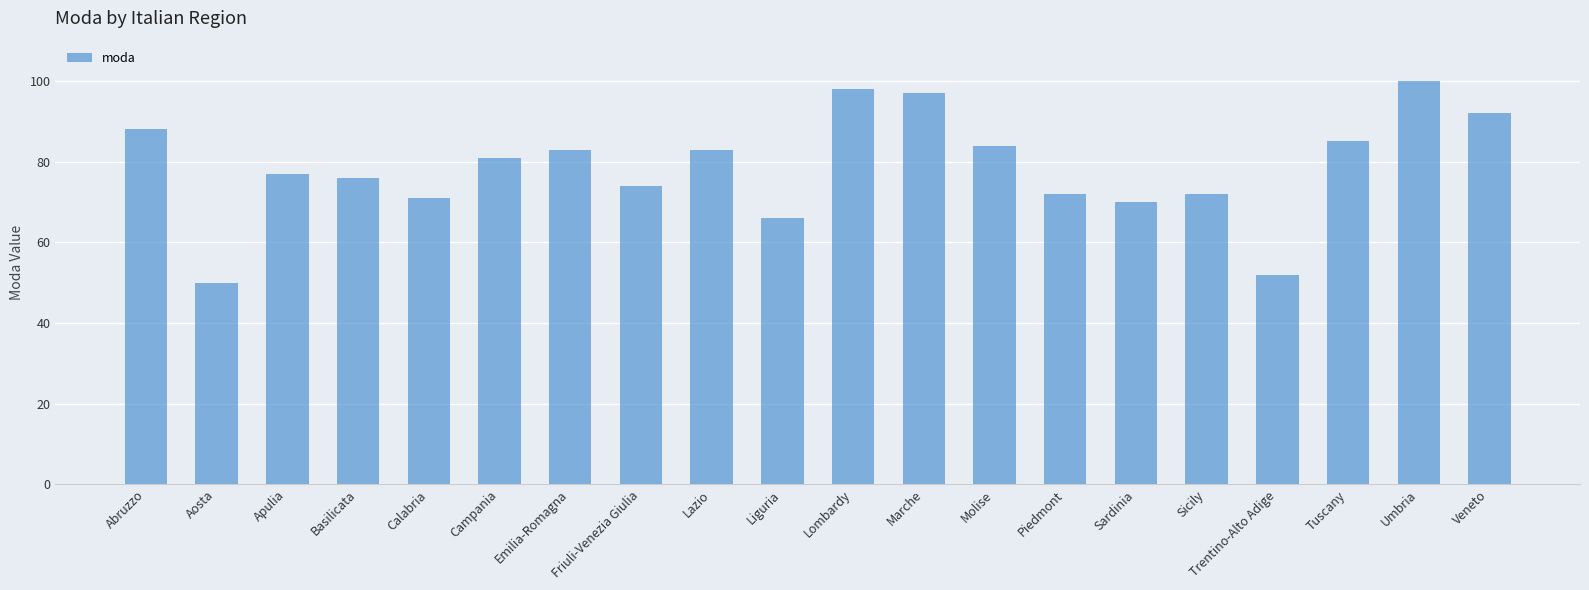

Which category has the lowest value across all series?

Aosta